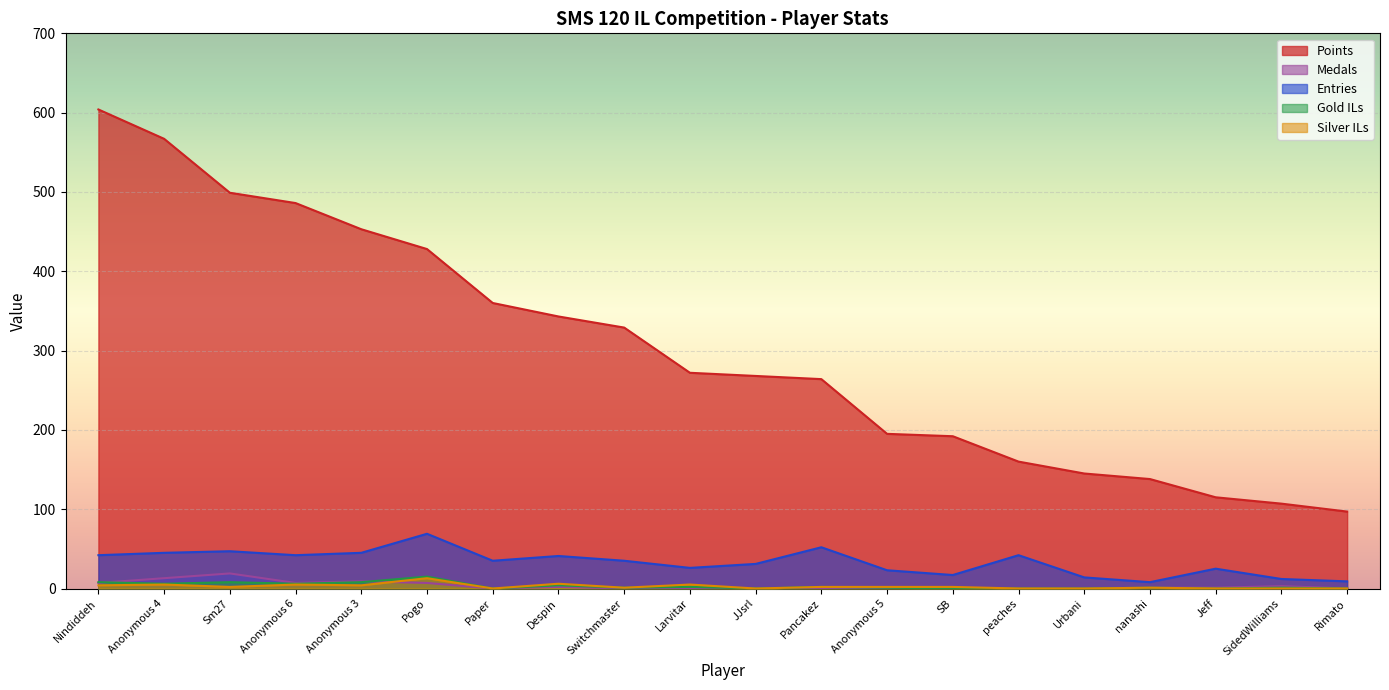

True or false: Entries has a value of 69 at Pancakez.

False